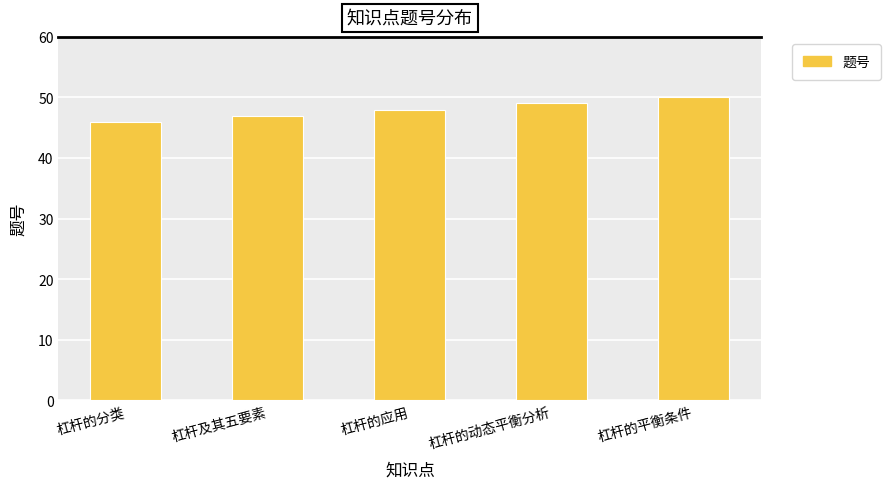

What position from the left is 杠杆的平衡条件?

5